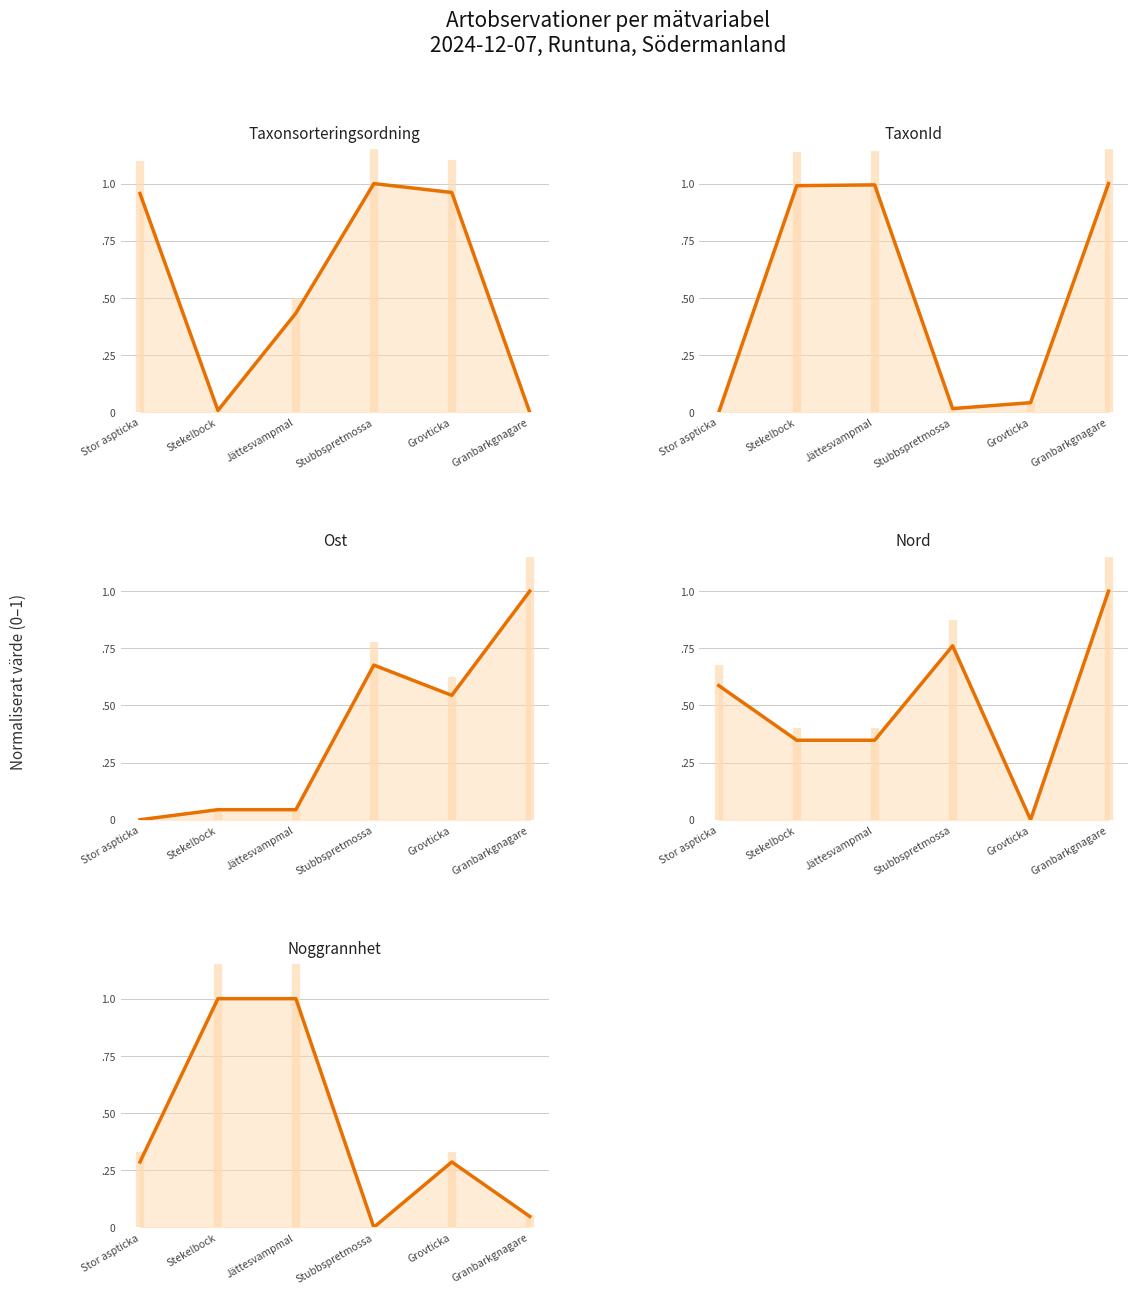

Reading right to left, extract all data points from this chart.

Taxonsorteringsordning: Granbarkgnagare=0.0	Grovticka=1.0	Stubbspretmossa=1.0	Jättesvampmal=0.4	Stekelbock=0.0	Stor aspticka=1.0
TaxonId: Granbarkgnagare=1.0	Grovticka=0.0	Stubbspretmossa=0.0	Jättesvampmal=1.0	Stekelbock=1.0	Stor aspticka=0.0
Ost: Granbarkgnagare=1.0	Grovticka=0.5	Stubbspretmossa=0.7	Jättesvampmal=0.0	Stekelbock=0.0	Stor aspticka=0.0
Nord: Granbarkgnagare=1.0	Grovticka=0.0	Stubbspretmossa=0.8	Jättesvampmal=0.3	Stekelbock=0.3	Stor aspticka=0.6
Noggrannhet: Granbarkgnagare=0.0	Grovticka=0.3	Stubbspretmossa=0.0	Jättesvampmal=1.0	Stekelbock=1.0	Stor aspticka=0.3